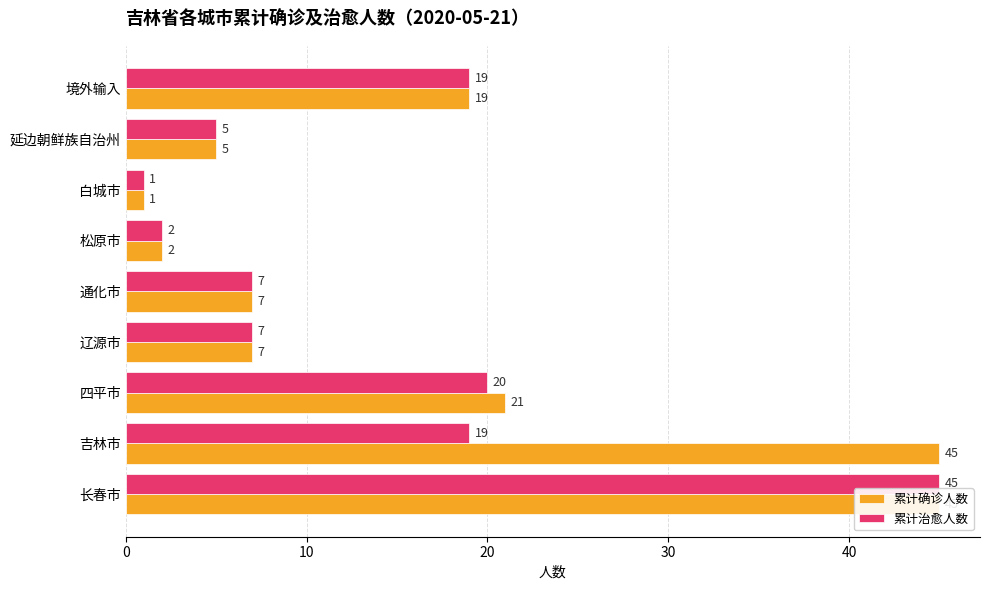

The 累计确诊人数 series shows 3 at 辽源市. True or false?

False